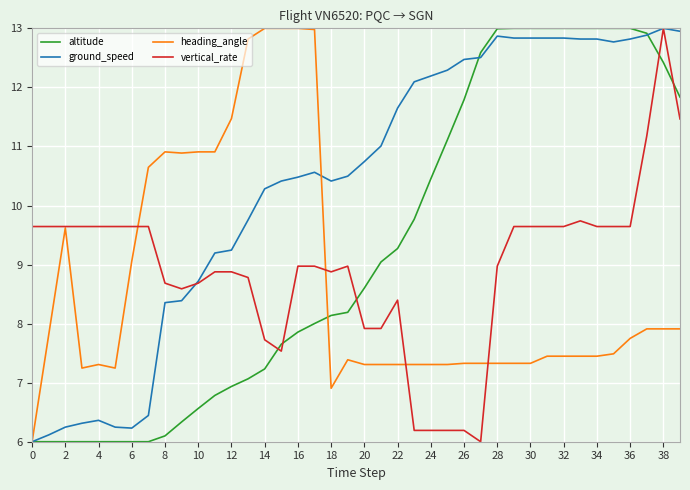

What is the greatest value displayed?

13.0